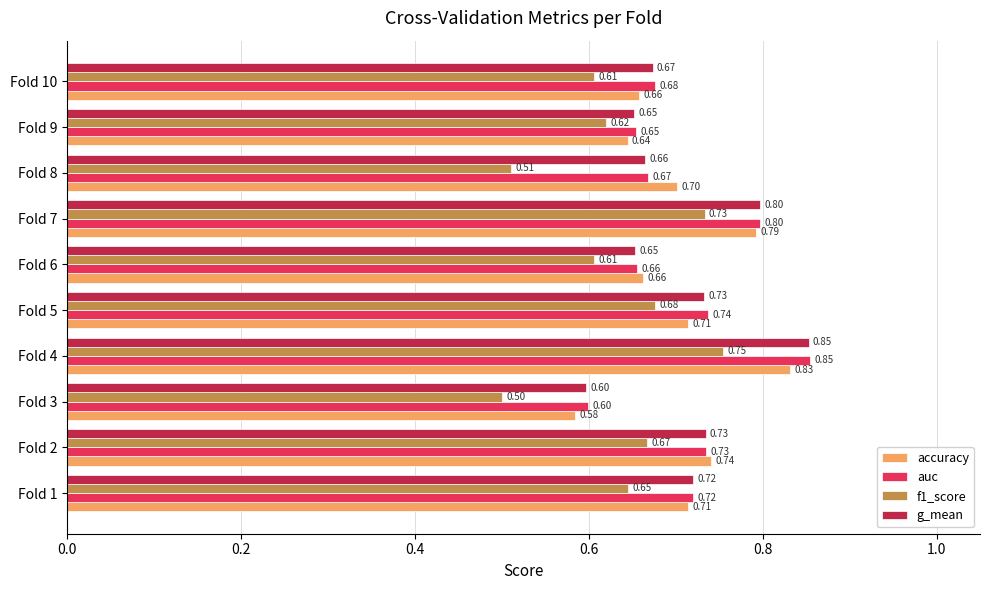

How many series are shown in this chart?

4